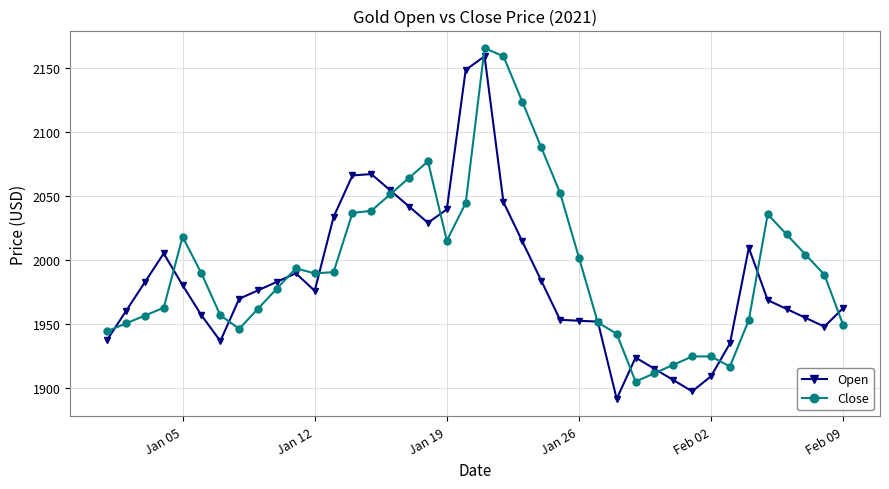

Which series has the largest total across all categories?

Close